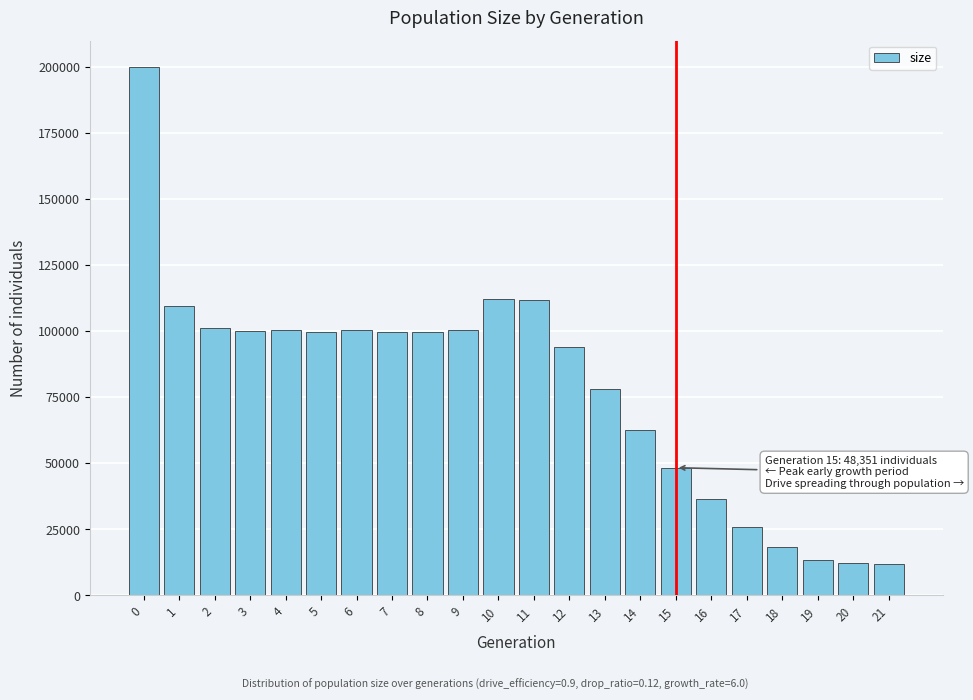

What is the ratio of the value at 7 to the value at 11?

0.9